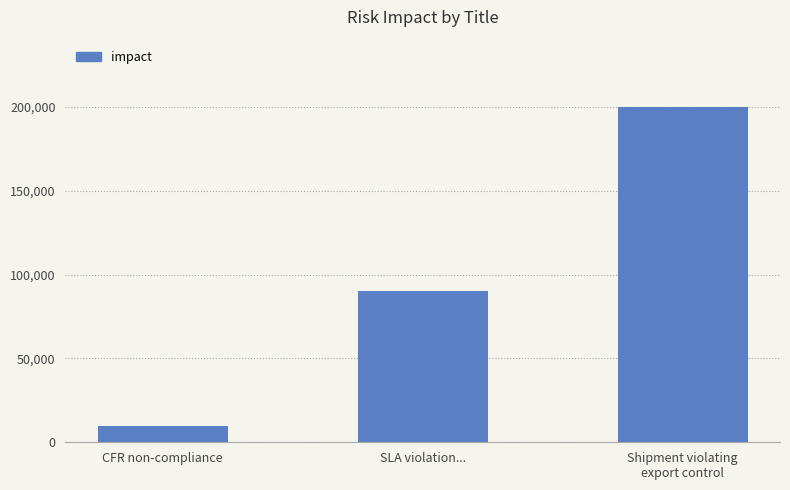

What is the label of the 1st bar from the left?

CFR non-compliance